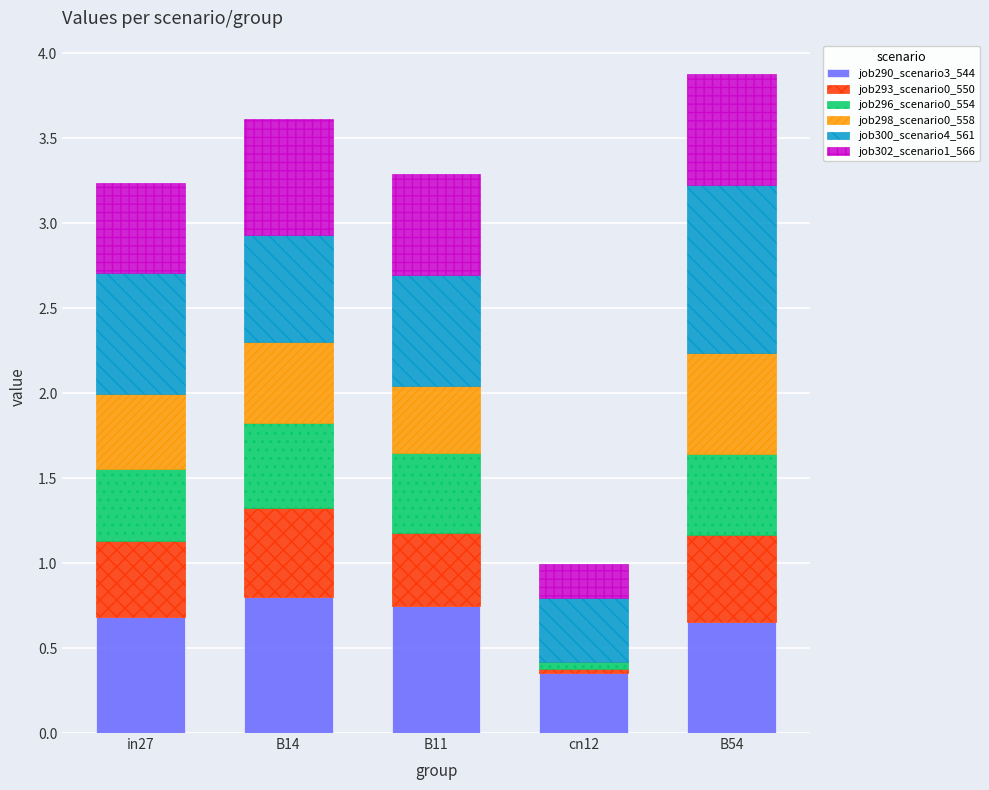

The job290_scenario3_544 series shows 0.7 at in27. True or false?

True